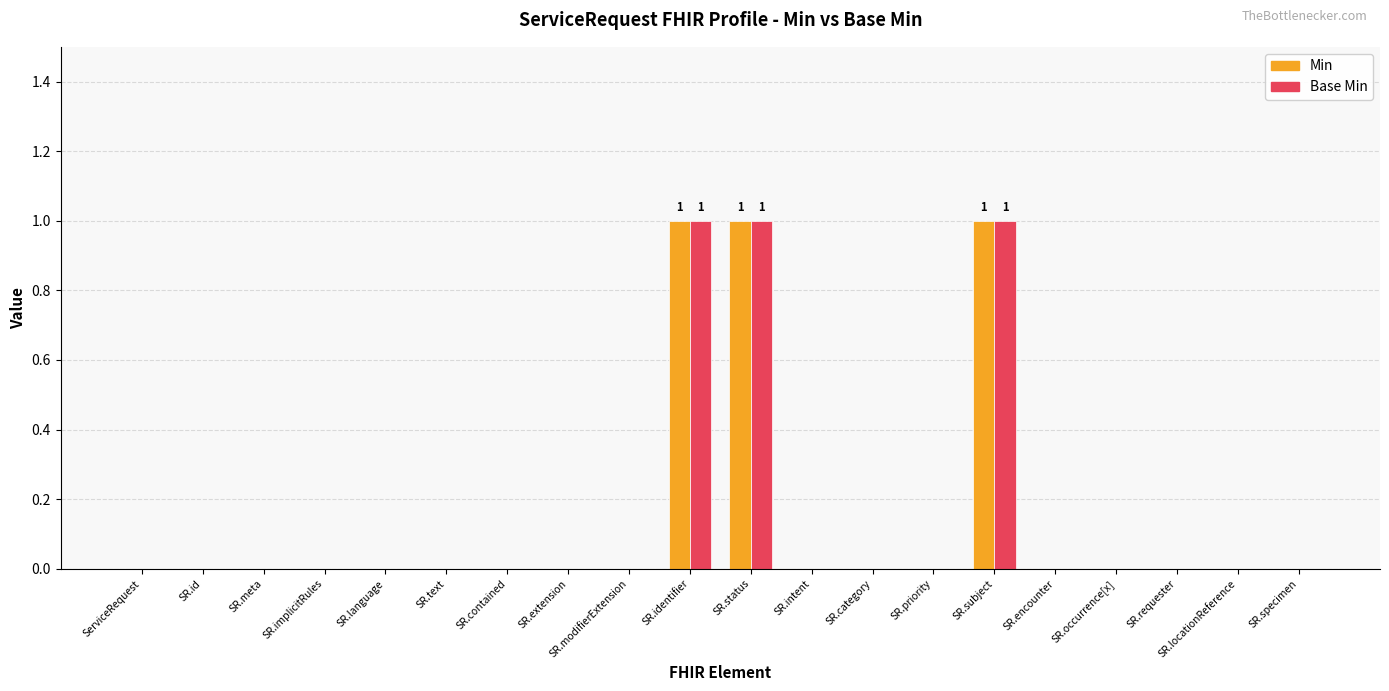

What is the sum of all Min values?

3